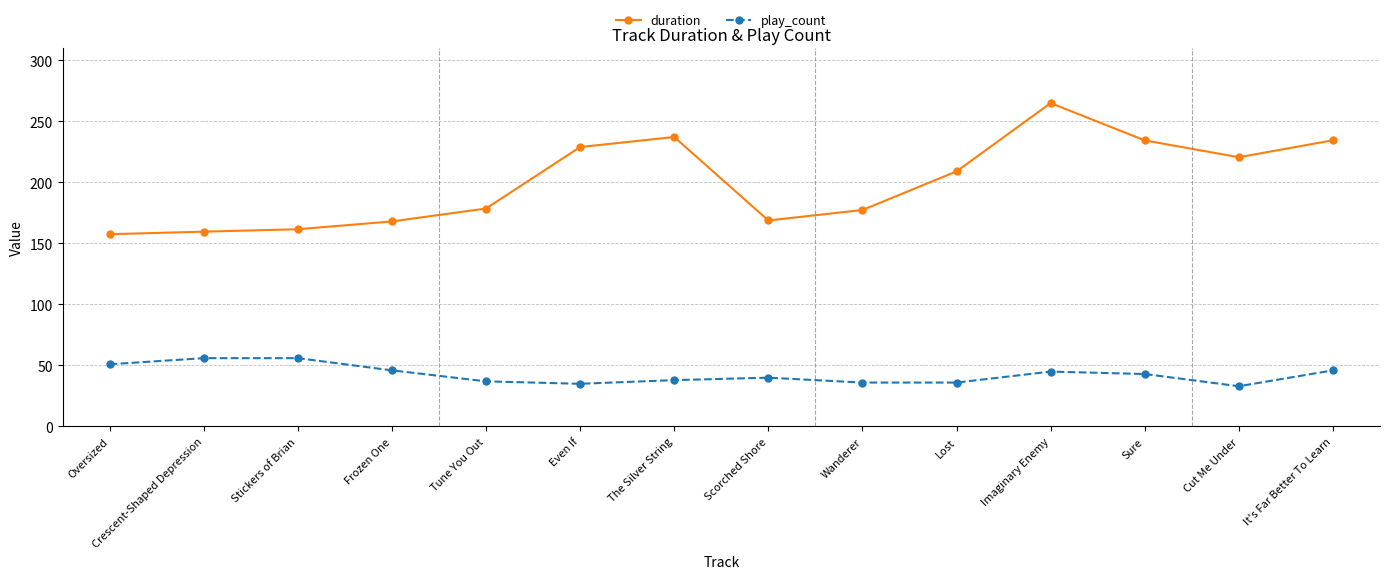

The value of duration at It's Far Better To Learn is 234.5. True or false?

True